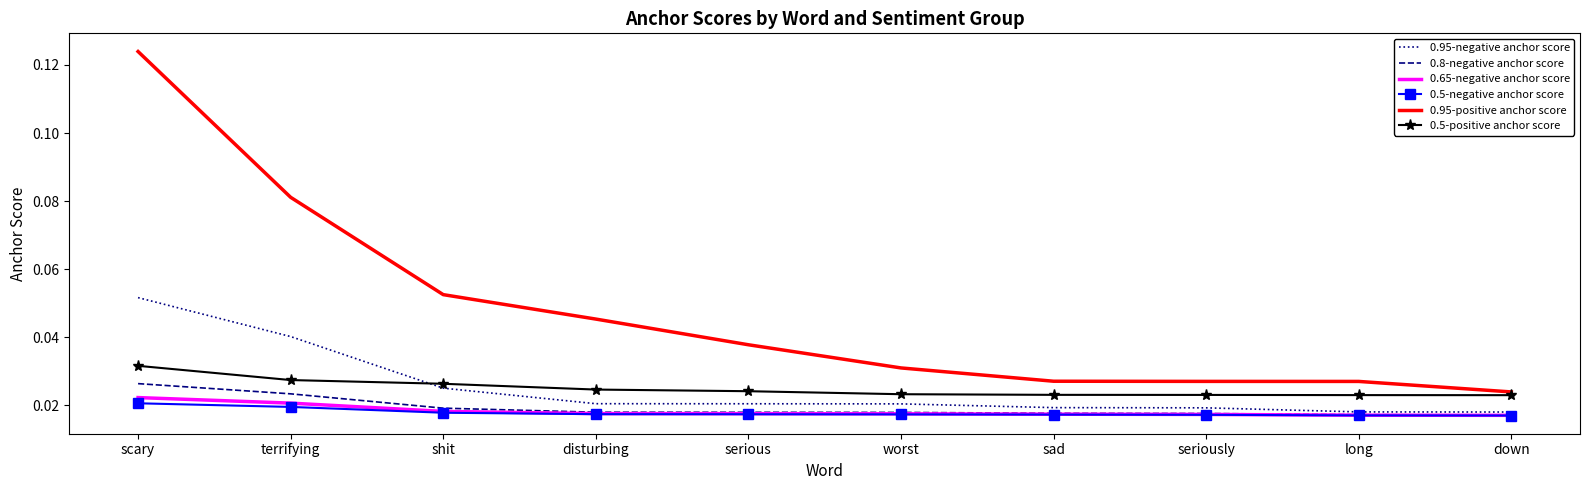

True or false: 0.95-negative anchor score and 0.95-positive anchor score intersect in this chart.

False